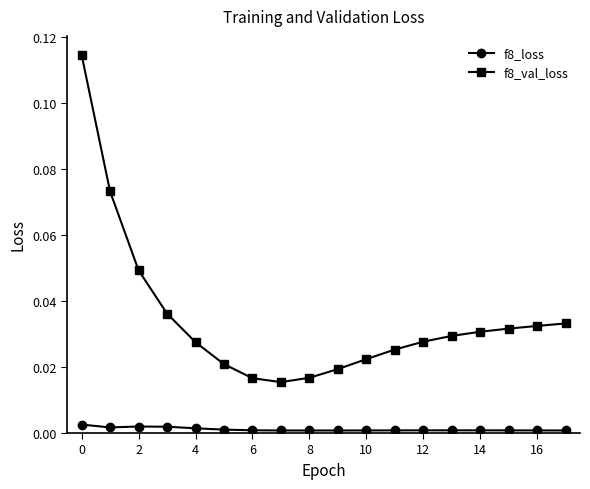

True or false: f8_loss and f8_val_loss intersect in this chart.

False